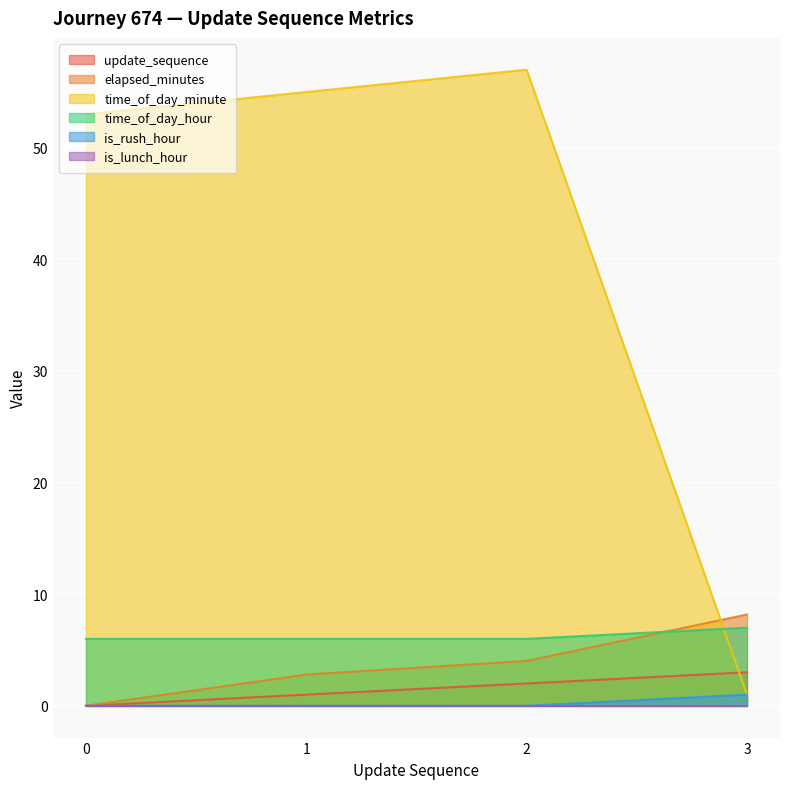

How many data points does each series have?

4